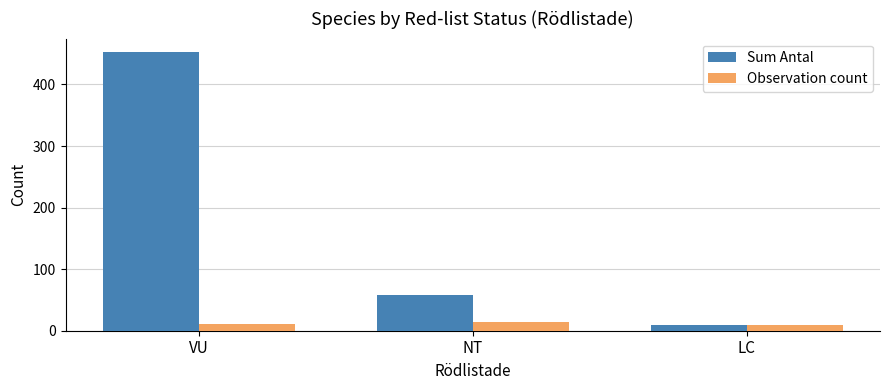

What is the average value of the Sum Antal series?

173